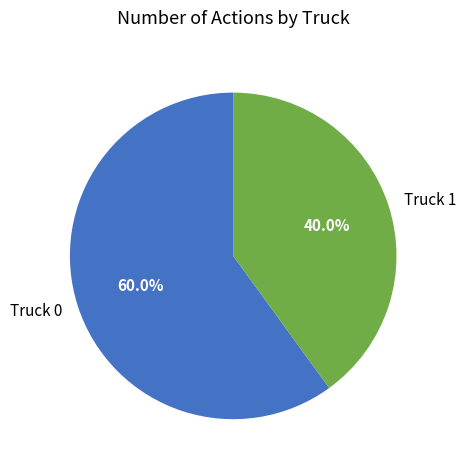

Is it true that Truck 0 is 54% of the pie?

False